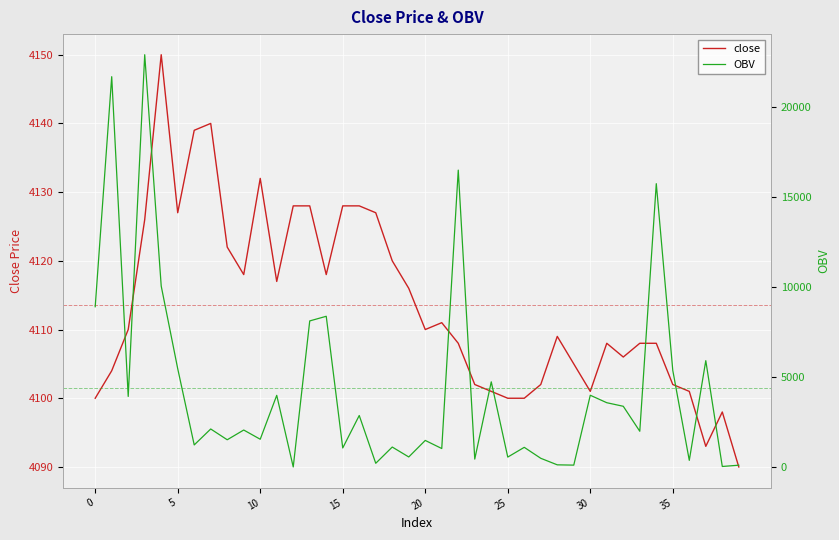

Is this an area chart (filled region under the line)?

No